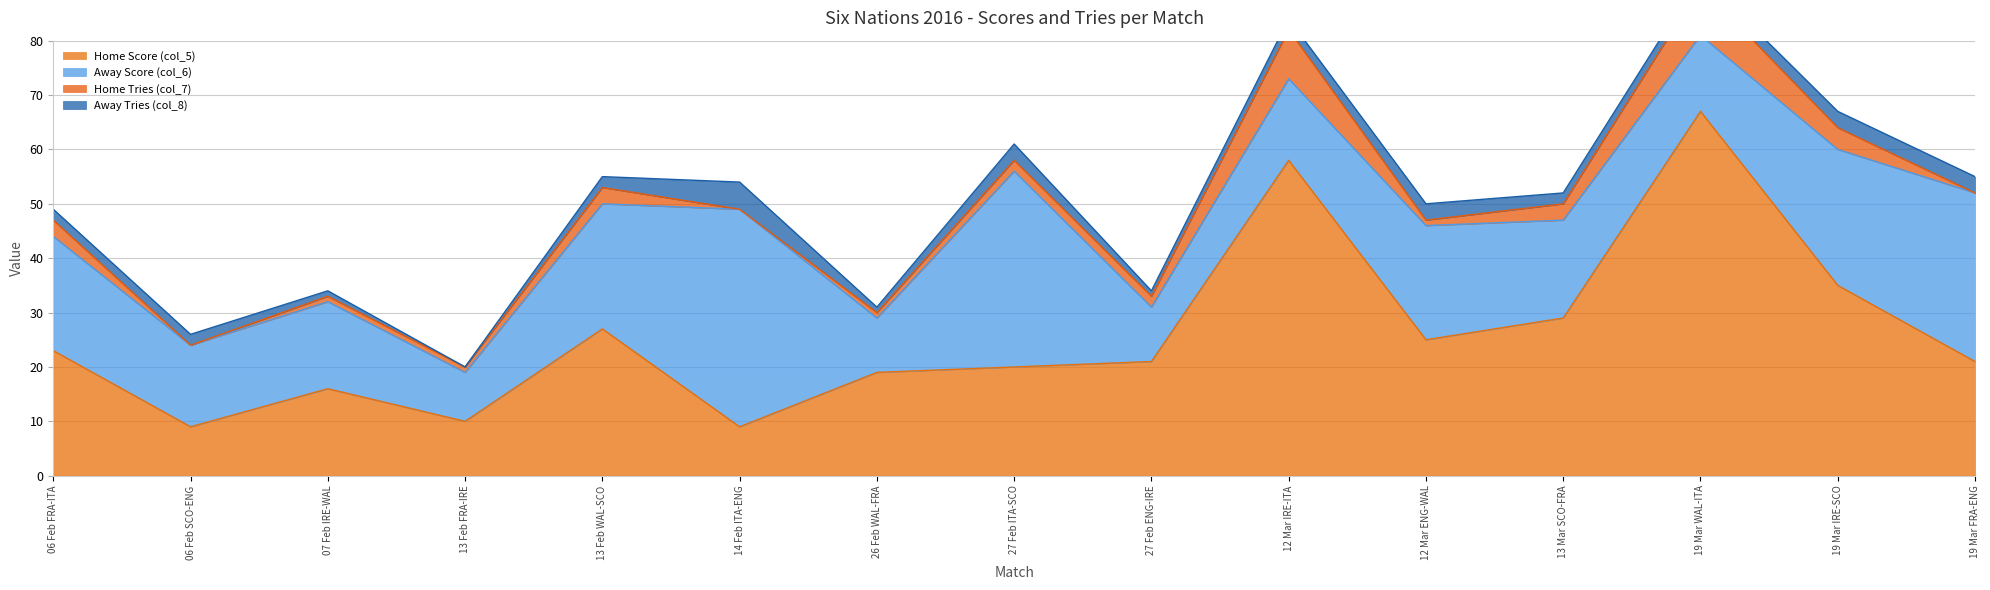

Which series has the largest range (max minus min)?

Home Score (col_5)